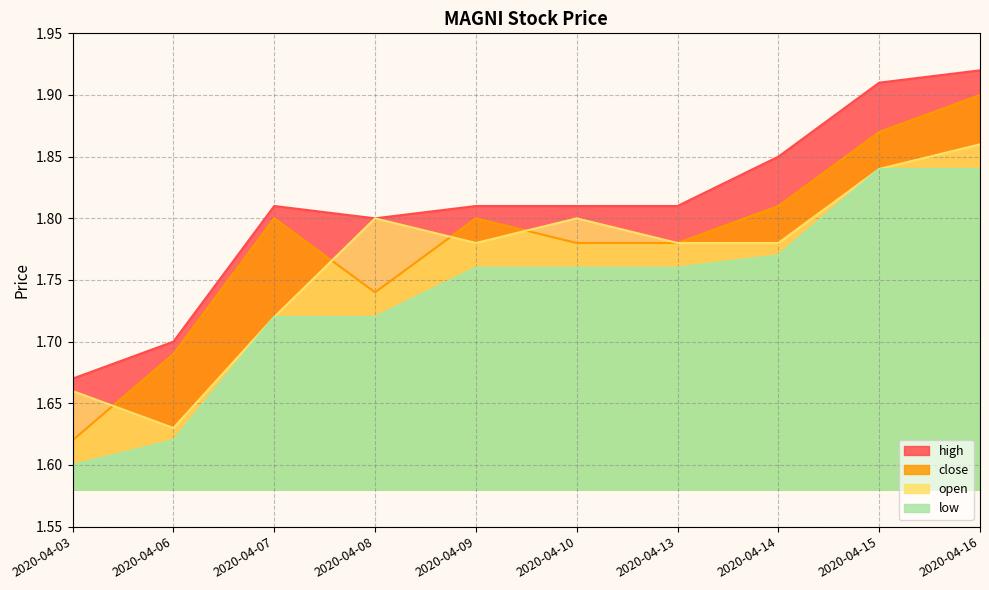

What is the highest value of the high series?

1.9